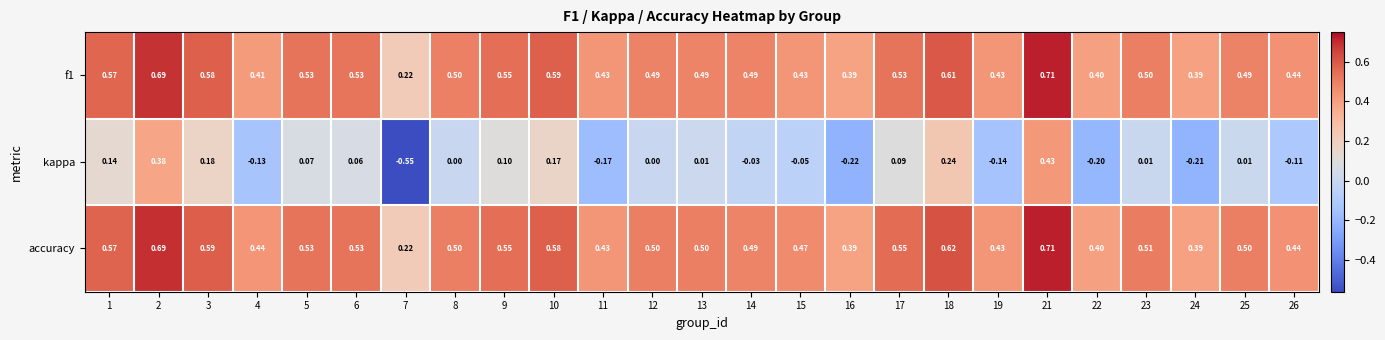

Which series has the widest spread of values?

kappa